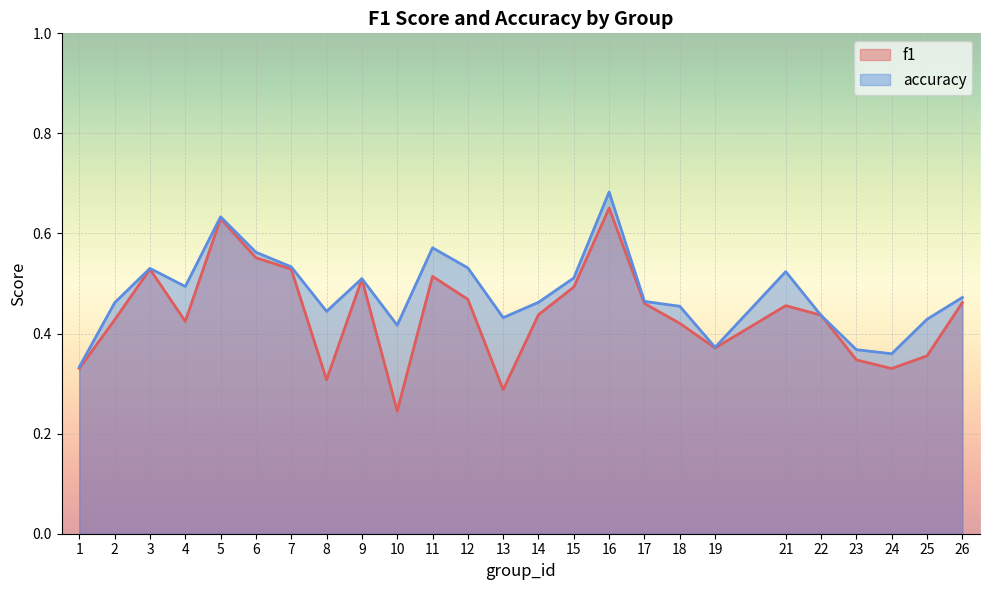

List the series in order of their overall mean, lowest first.

f1, accuracy